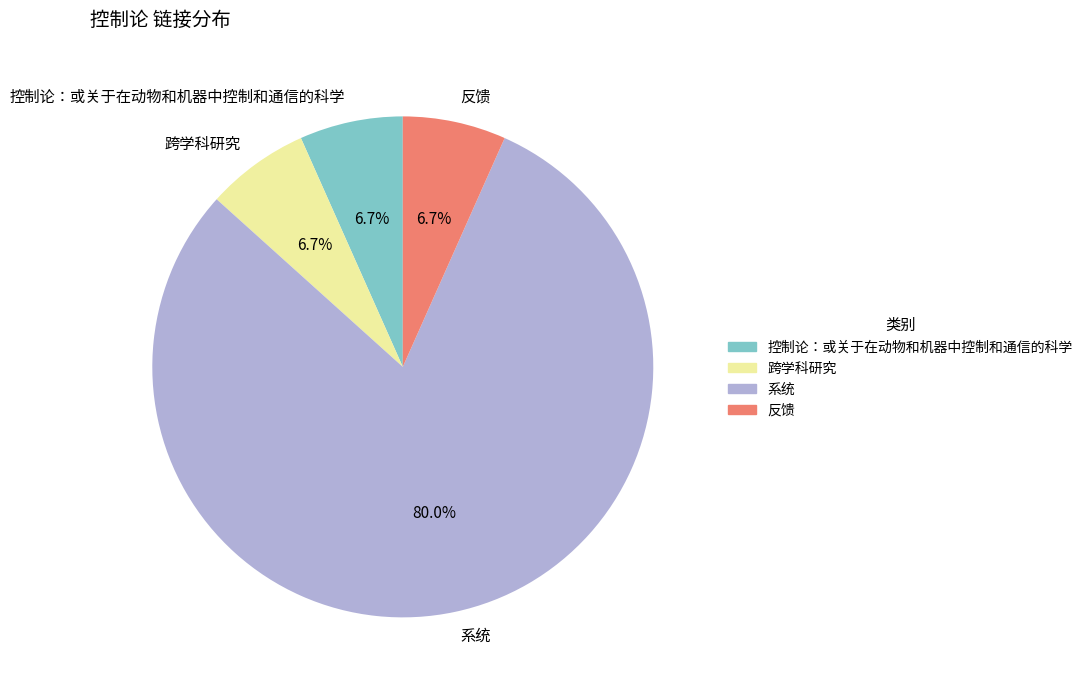

What percentage is NOT represented by 跨学科研究?

93.3%